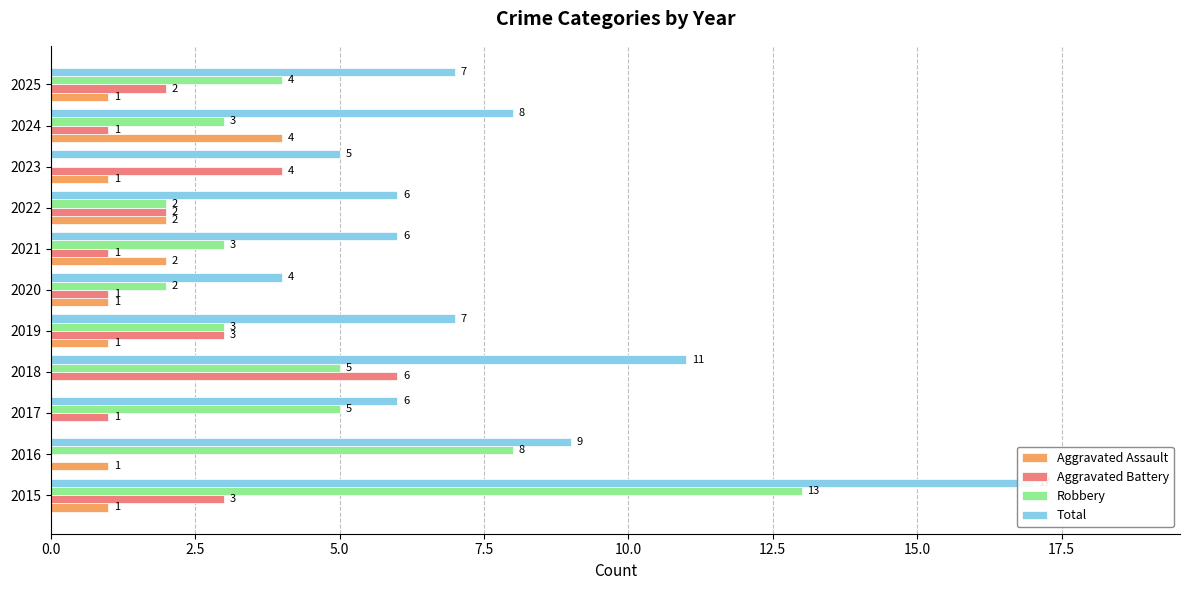

What is the total value across all series at 2019?

14